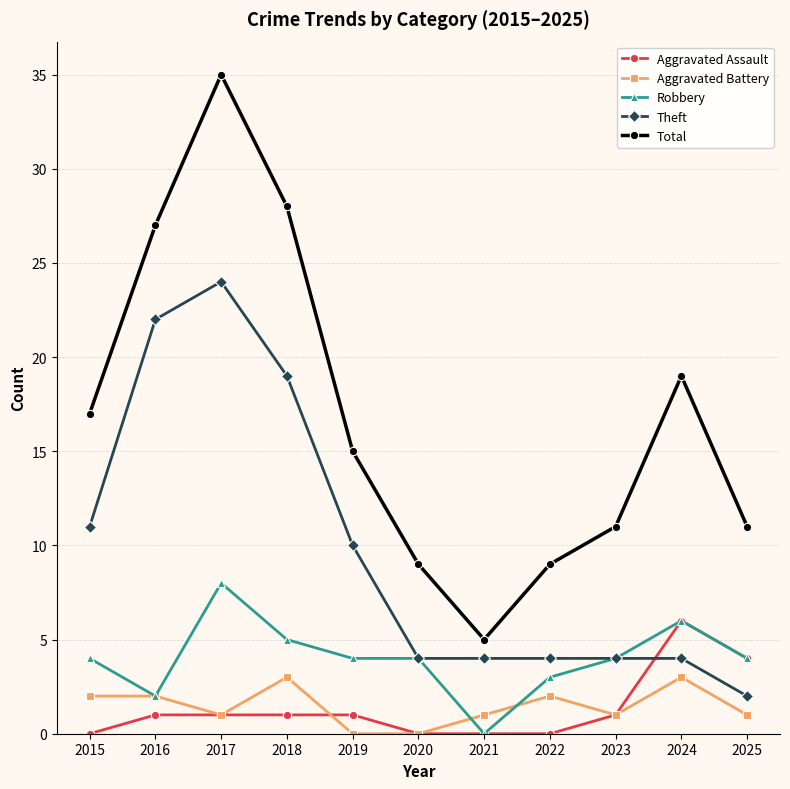

Rank the series by their maximum value, from highest to lowest.

Total, Theft, Robbery, Aggravated Assault, Aggravated Battery